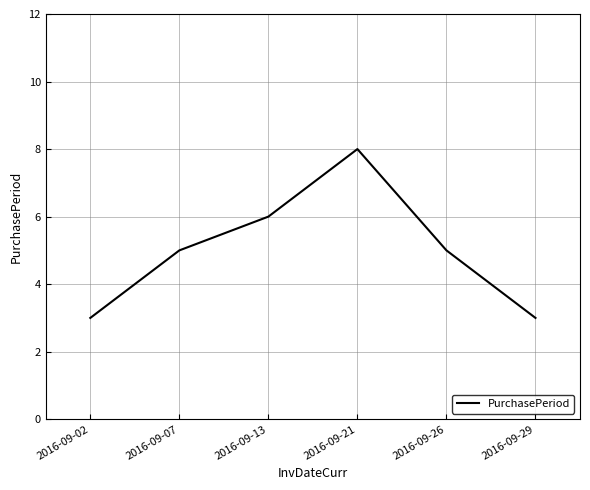

Does the chart display data point markers on the line(s)?

No